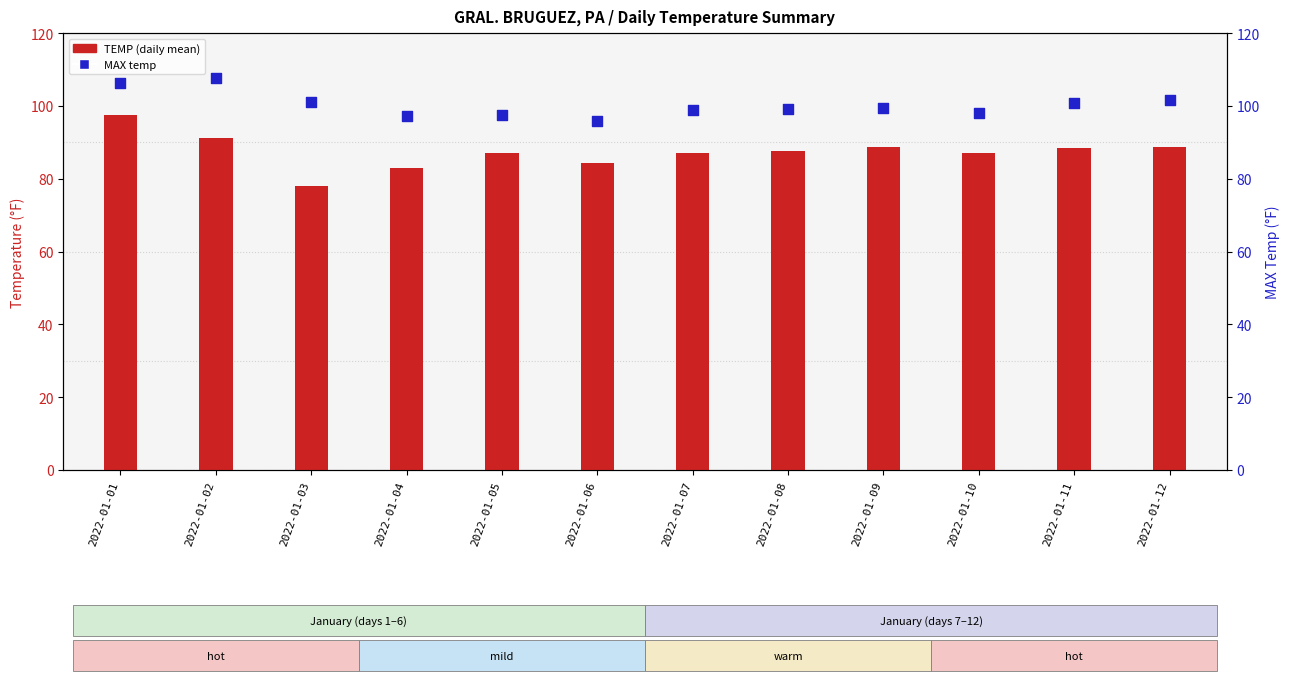

At which category is the sum across all series the highest?

2022-01-01